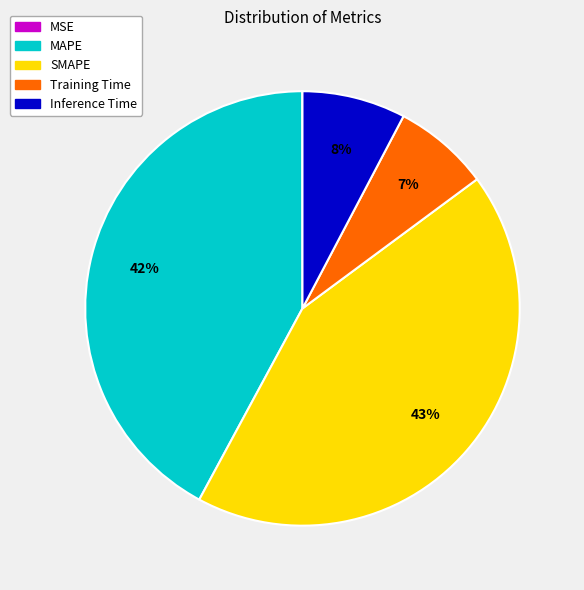

Is it true that Training Time is 18% of the pie?

False